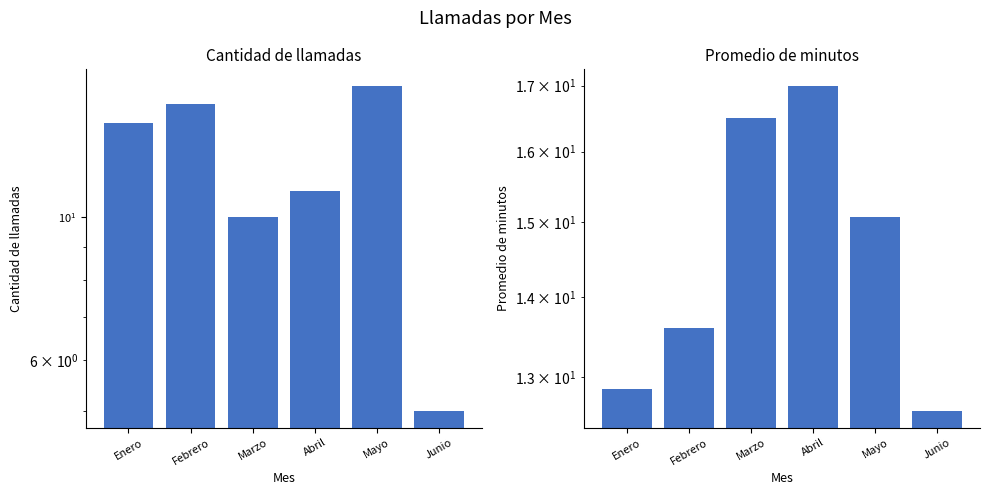

What is the minimum value shown in the chart?

5.0